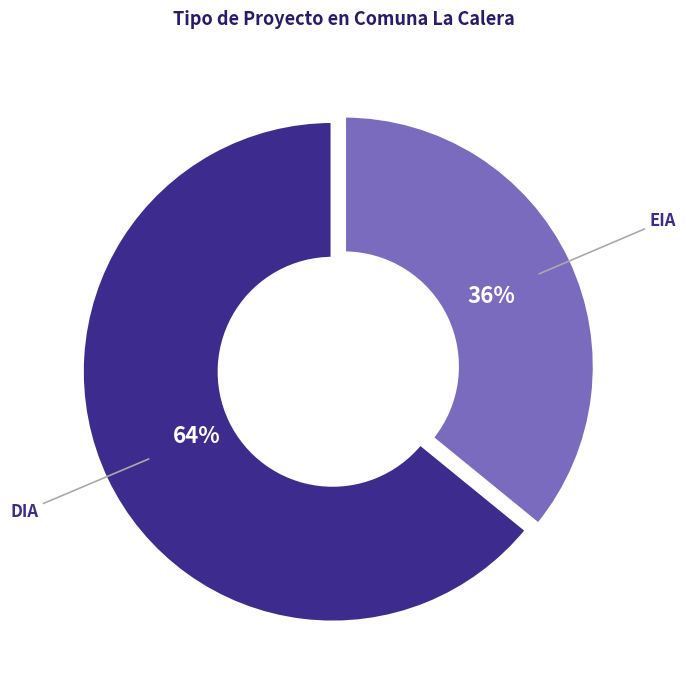

Approximately how many times larger is the value at DIA compared to EIA?

1.8